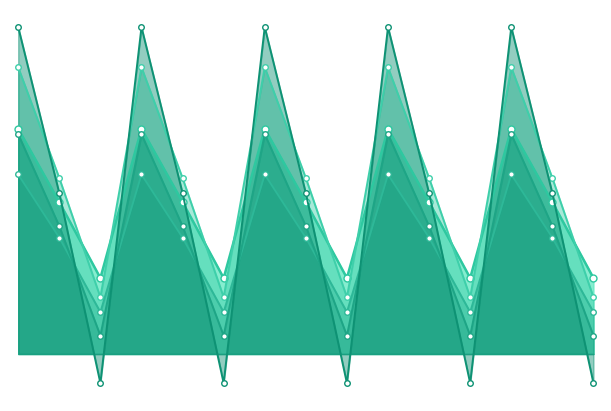

How many lines are shown in the chart?

5